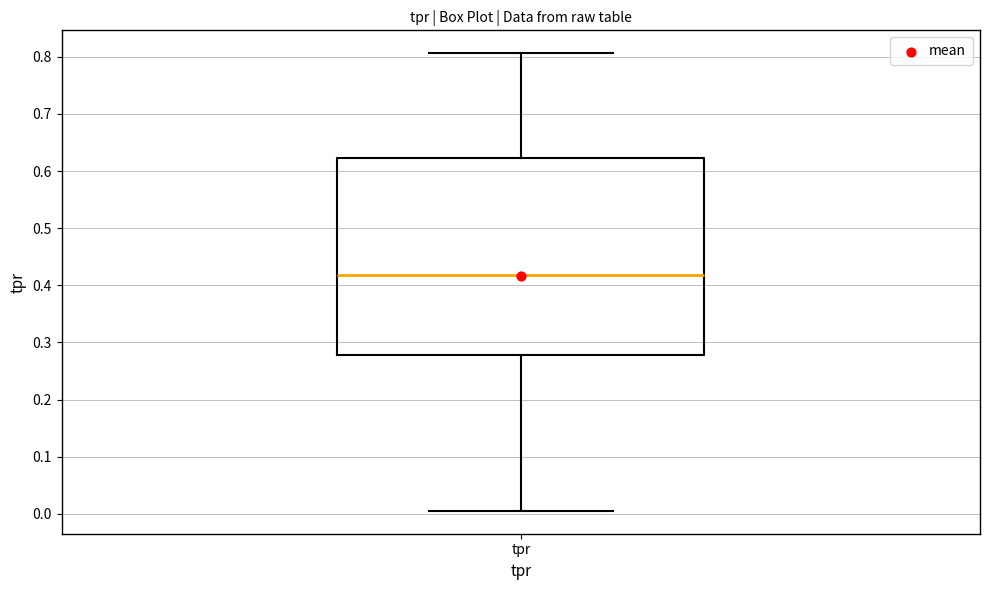

Where is the upper edge of the box for tpr on the y-axis? The values are not printed on the chart, so give them approximately, as read against the axis.

0.62